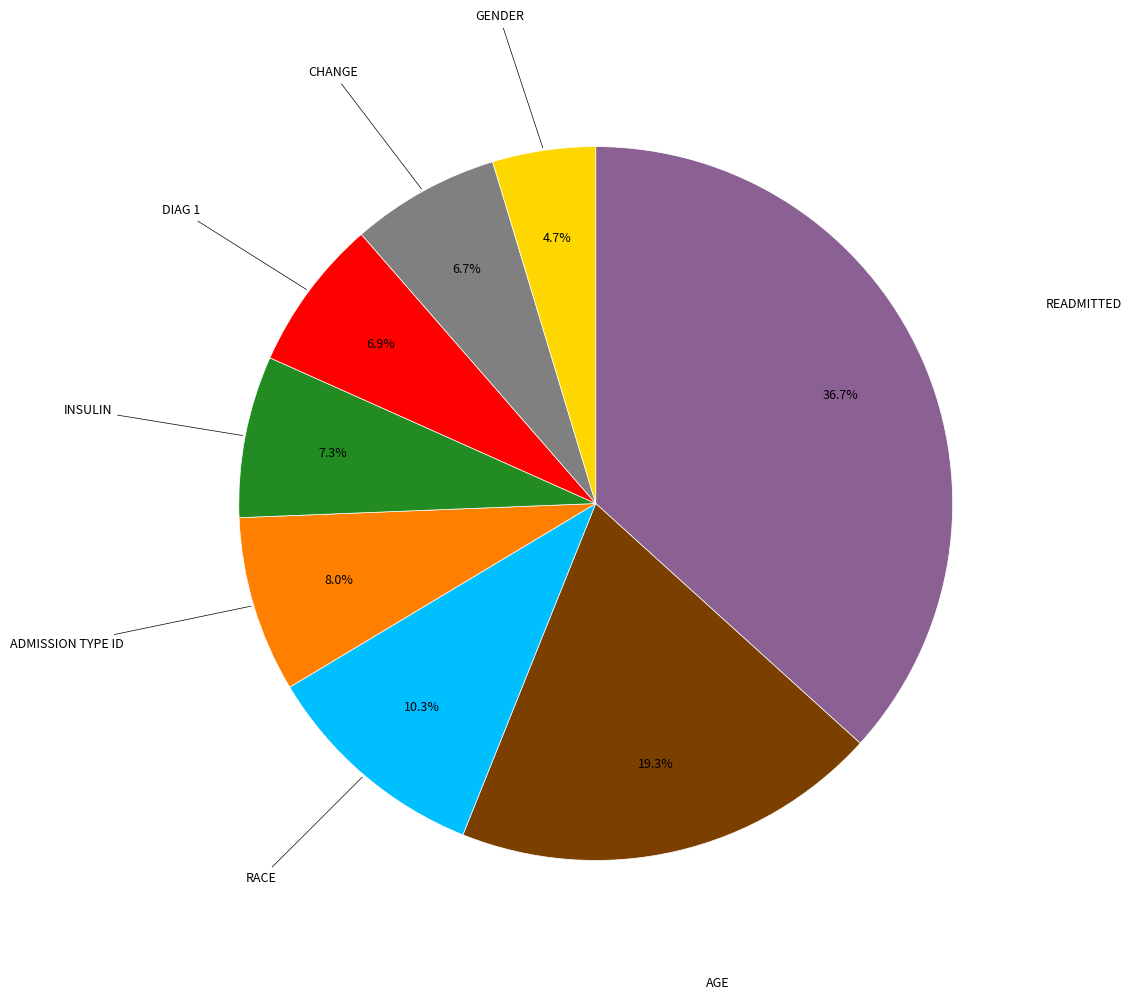

Does any single category account for the majority?

No